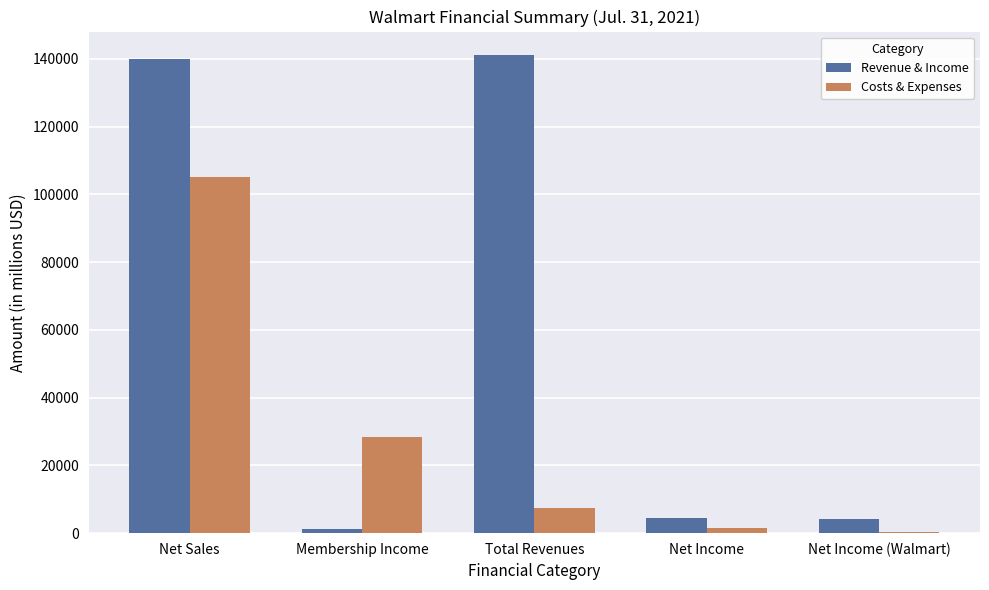

Rank the series by their average value, from highest to lowest.

Revenue & Income, Costs & Expenses